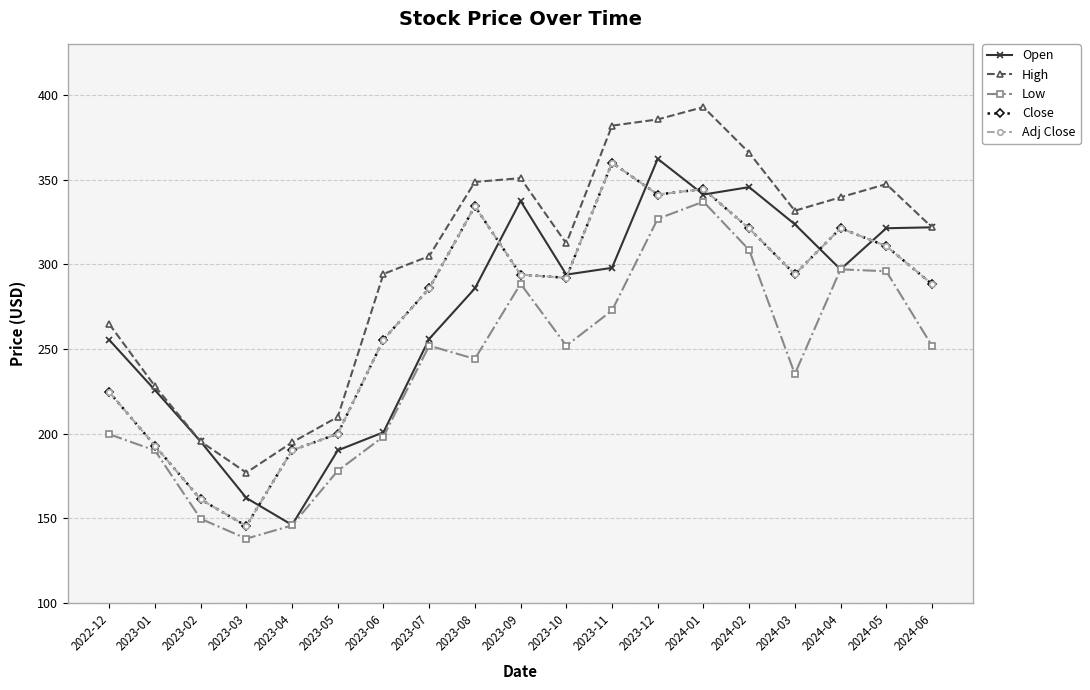

True or false: Open and High cross at least once.

False